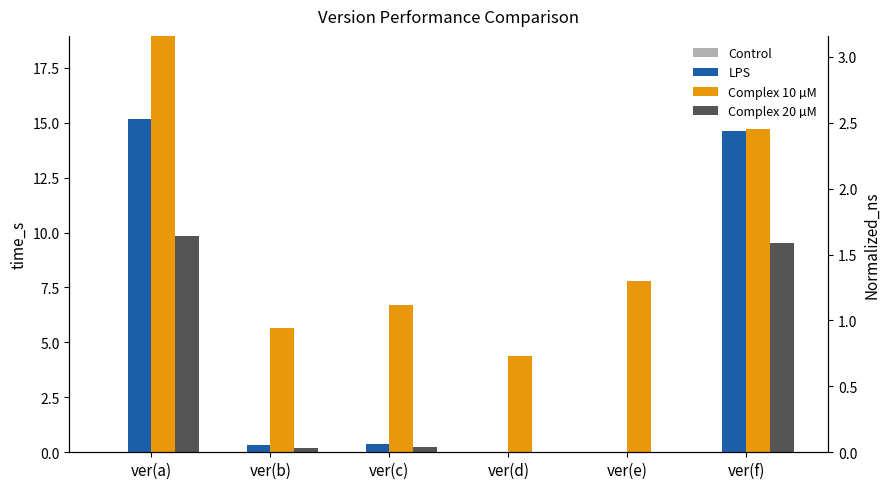

Reading left to right, transcribe all the data shown in this chart.

Control: ver(a)=0.0	ver(b)=0.0	ver(c)=0.0	ver(d)=0.0	ver(e)=0.0	ver(f)=0.0
LPS: ver(a)=15.2	ver(b)=0.3	ver(c)=0.4	ver(d)=0.0	ver(e)=0.0	ver(f)=14.6
Complex 10 µM: ver(a)=20.5	ver(b)=5.7	ver(c)=6.7	ver(d)=4.4	ver(e)=7.8	ver(f)=14.7
Complex 20 µM: ver(a)=9.9	ver(b)=0.2	ver(c)=0.3	ver(d)=0.0	ver(e)=0.0	ver(f)=9.5